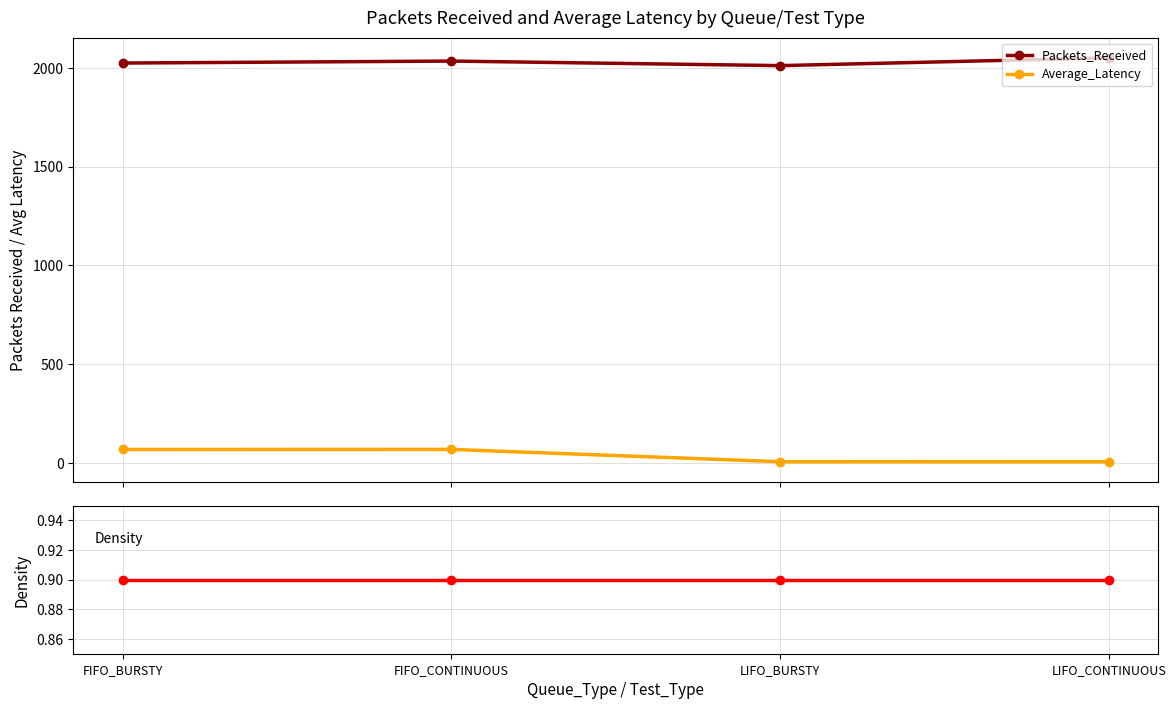

True or false: Average_Latency and Packets_Received cross at least once.

False